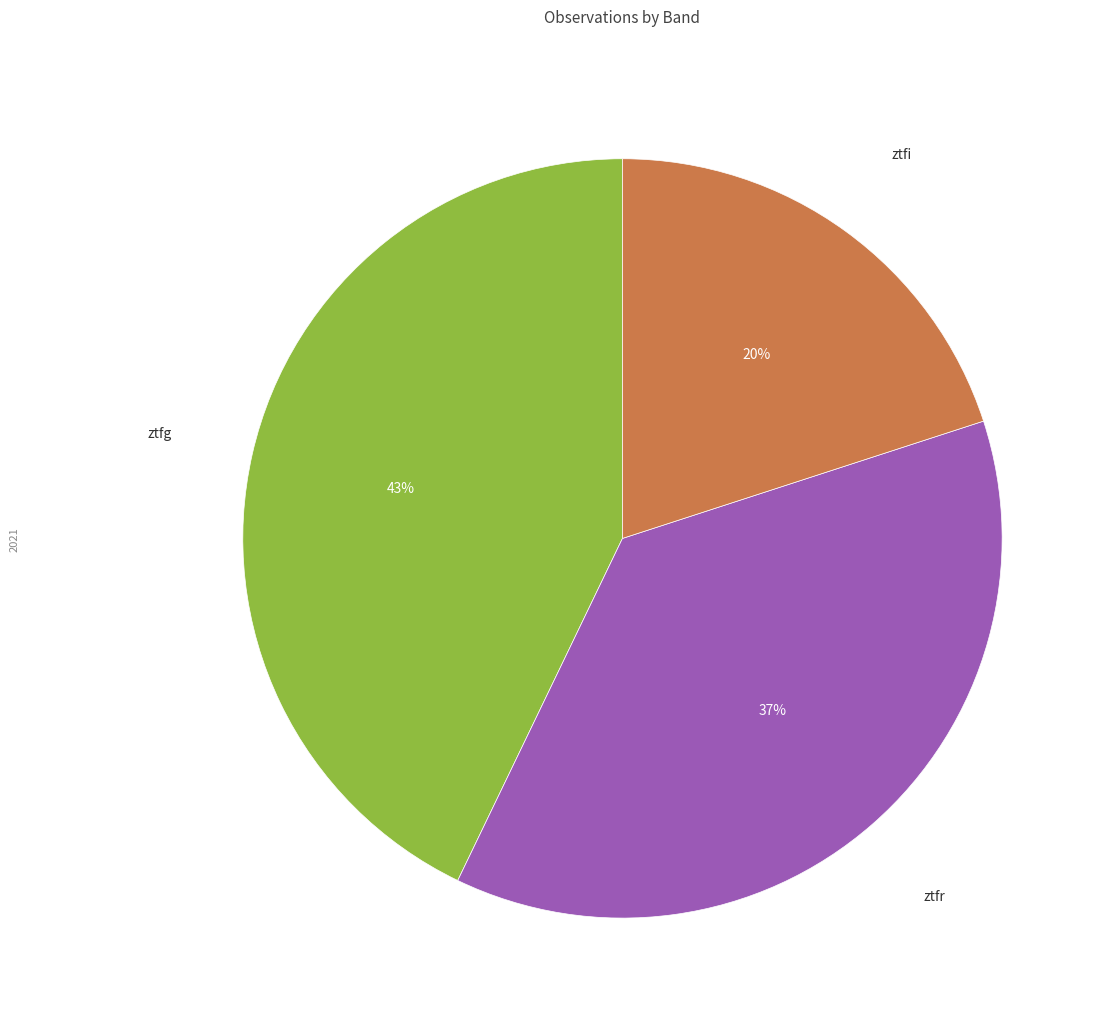

What percentage is the ztfg slice, to the nearest percent?

43%